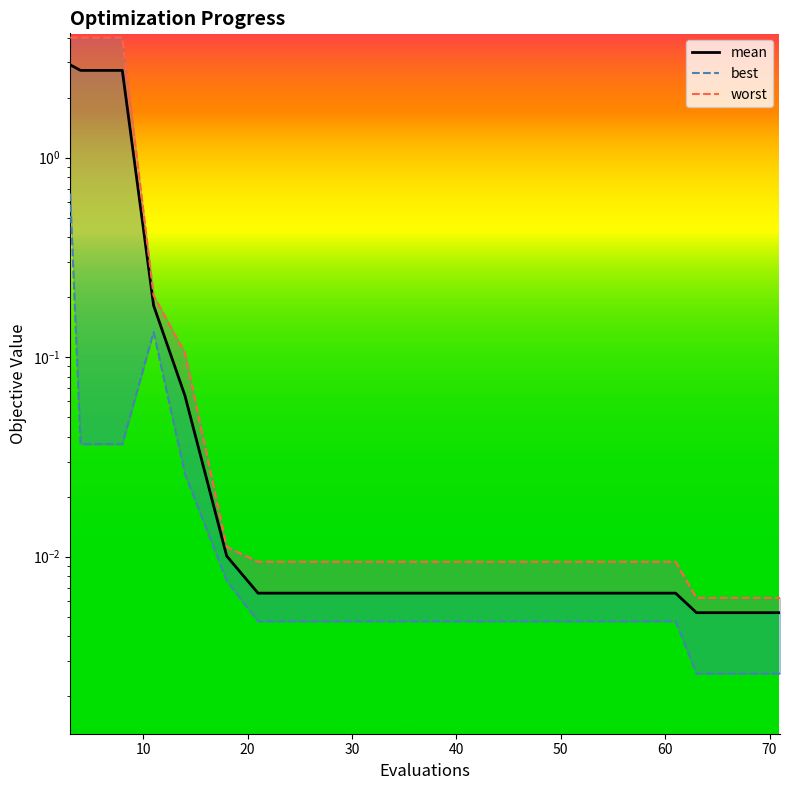

How many series are shown in this chart?

3